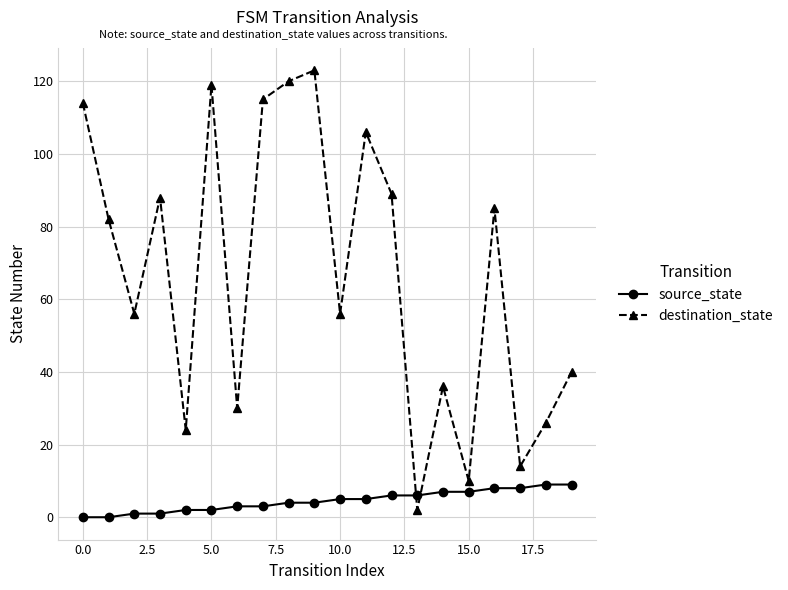

Which series has the largest total across all categories?

destination_state